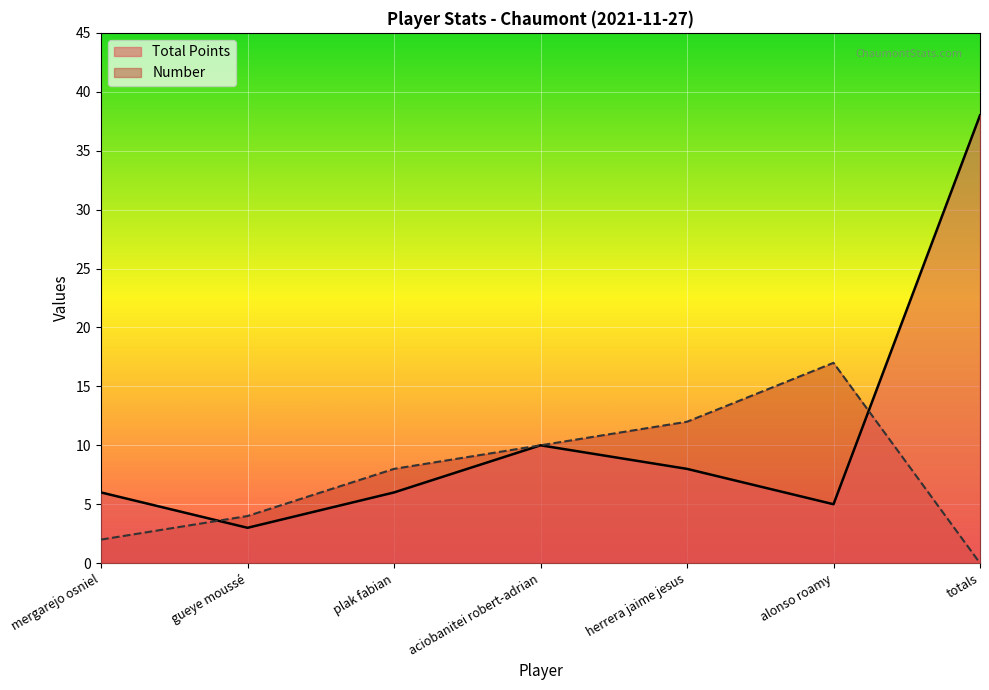

Reading left to right, what are all the values shown in this chart?

Total Points: mergarejo osniel=6	gueye moussé=3	plak fabian=6	aciobanitei robert-adrian=10	herrera jaime jesus=8	alonso roamy=5	totals=38
Number: mergarejo osniel=2	gueye moussé=4	plak fabian=8	aciobanitei robert-adrian=10	herrera jaime jesus=12	alonso roamy=17	totals=0